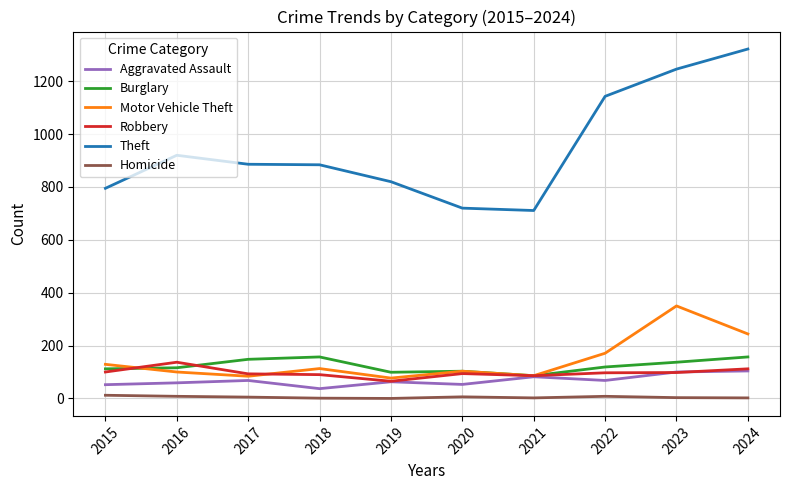

What is the difference between the Homicide values at 2023 and 2016?

5